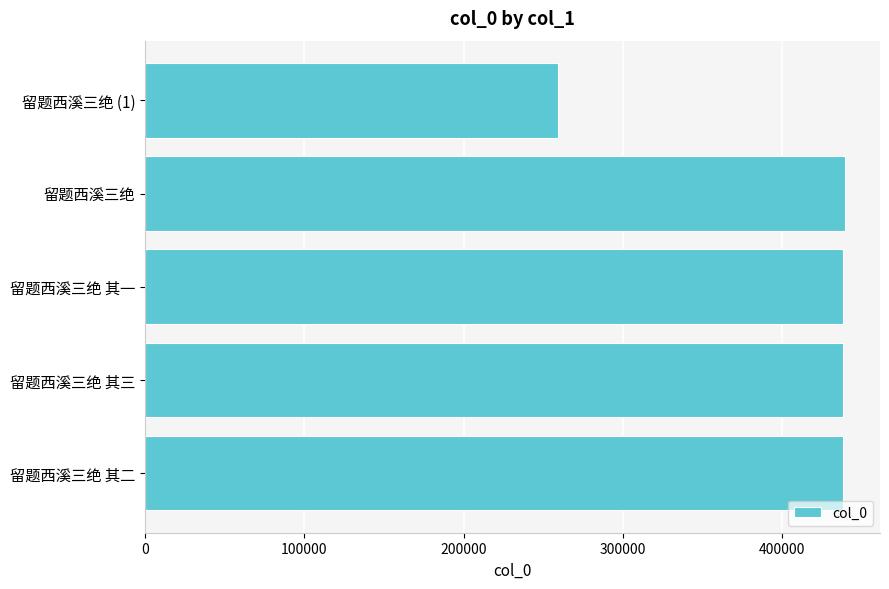

At which category does the chart reach its minimum across all series?

留题西溪三绝 (1)